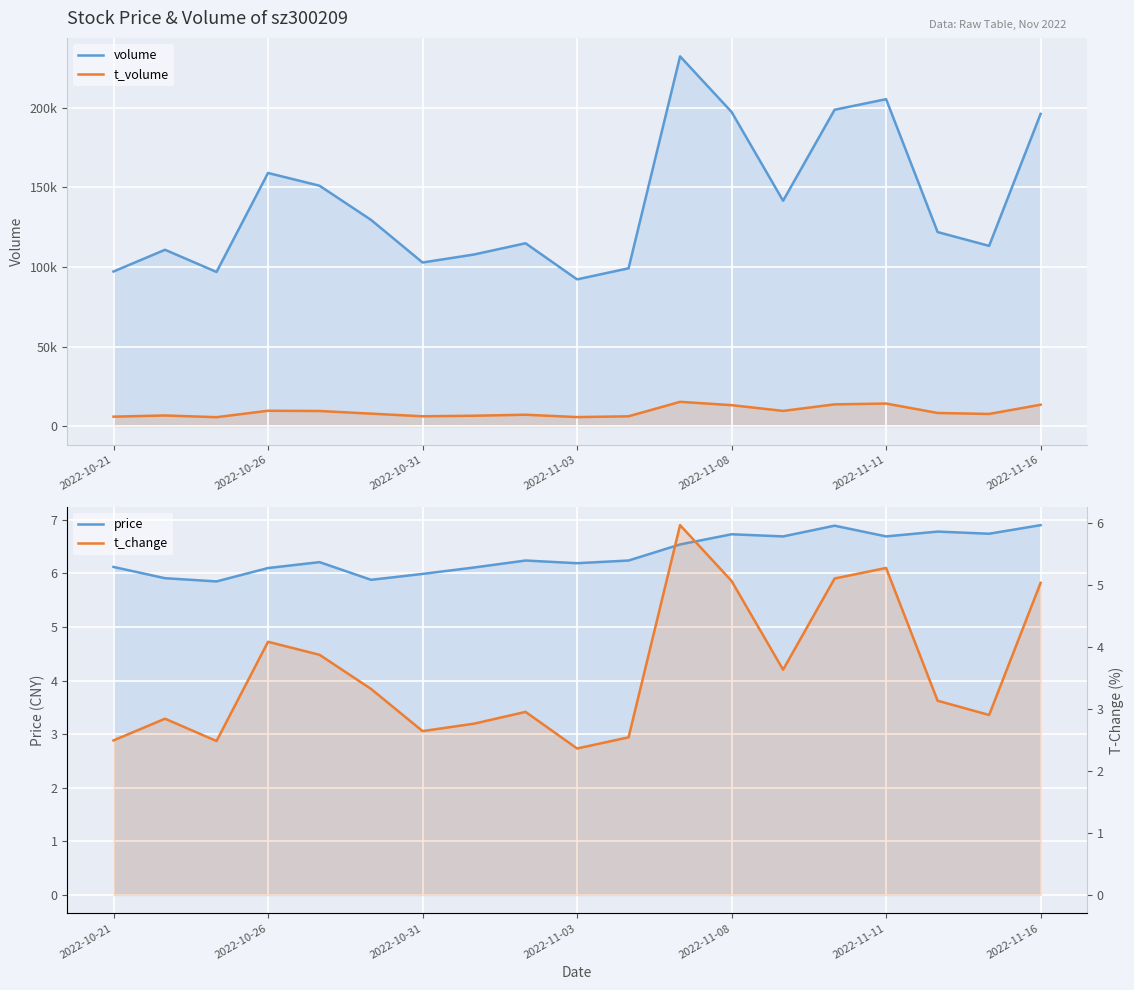

What are all the series names shown in the legend?

volume, t_volume, price, t_change